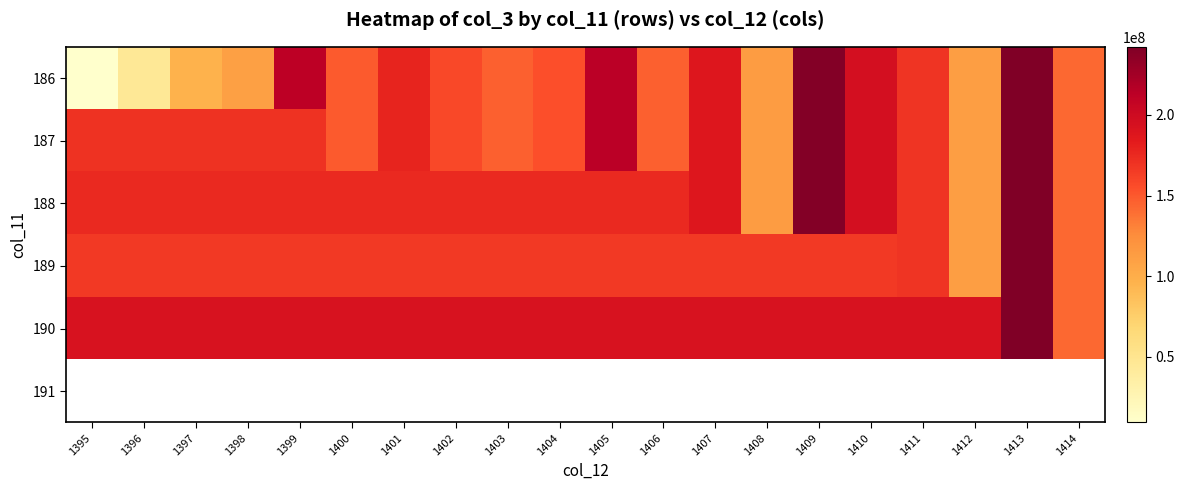

The value of 189 at 1396 is 166263900.0. True or false?

True